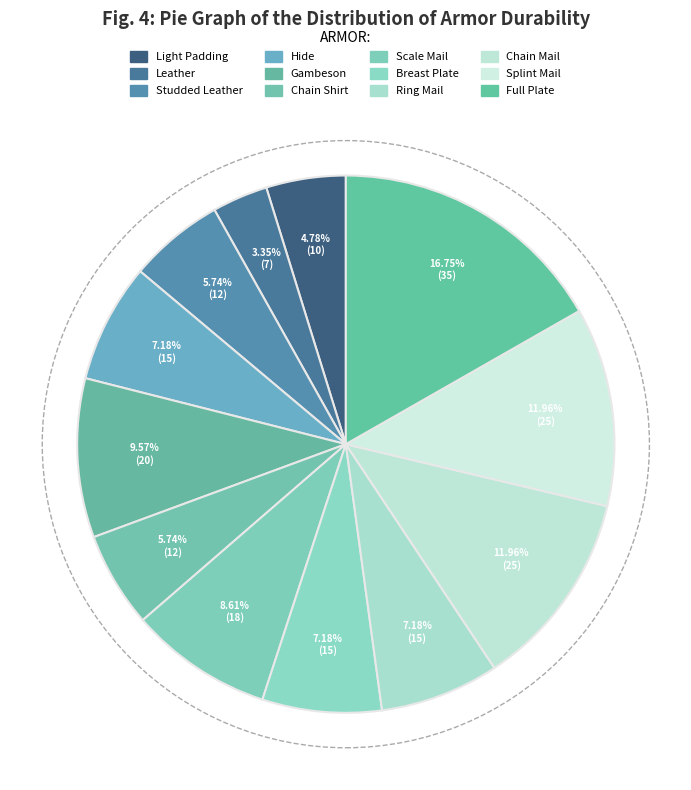

Rank the categories by value from lowest to highest.

Leather, Light Padding, Studded Leather, Chain Shirt, Hide, Breast Plate, Ring Mail, Scale Mail, Gambeson, Chain Mail, Splint Mail, Full Plate